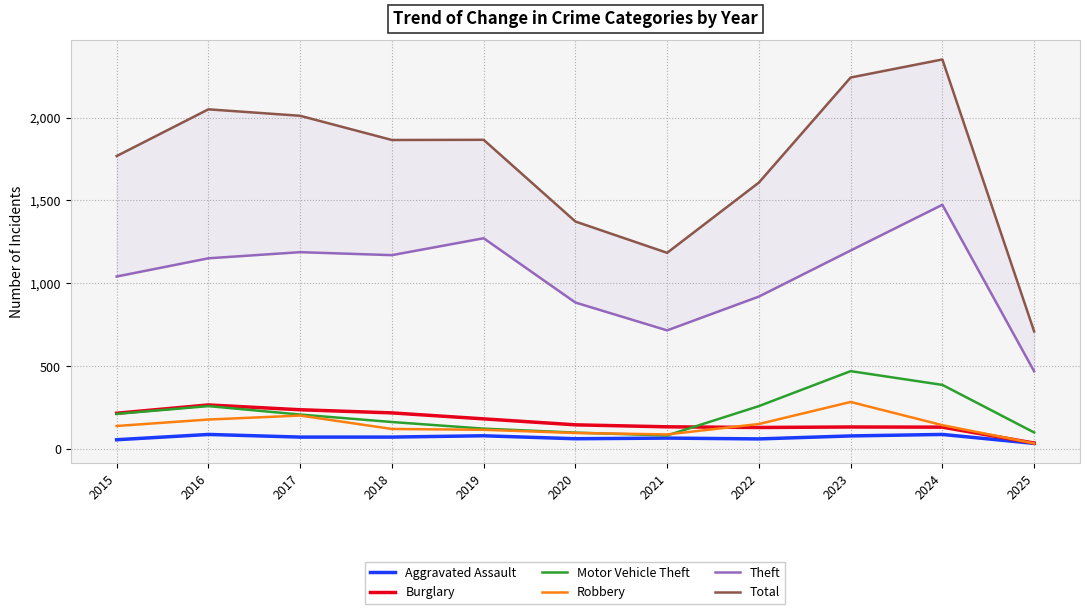

Reading right to left, list all the values displayed in this chart.

Aggravated Assault: 34	88	79	61	66	62	80	72	72	88	56
Burglary: 36	132	133	130	134	146	182	218	237	266	216
Motor Vehicle Theft: 100	387	470	259	82	99	123	163	208	259	212
Robbery: 34	144	284	151	88	97	116	121	202	178	139
Theft: 469	1474	1198	920	716	884	1272	1170	1188	1151	1041
Total: 710	2351	2242	1608	1184	1373	1866	1865	2011	2050	1768